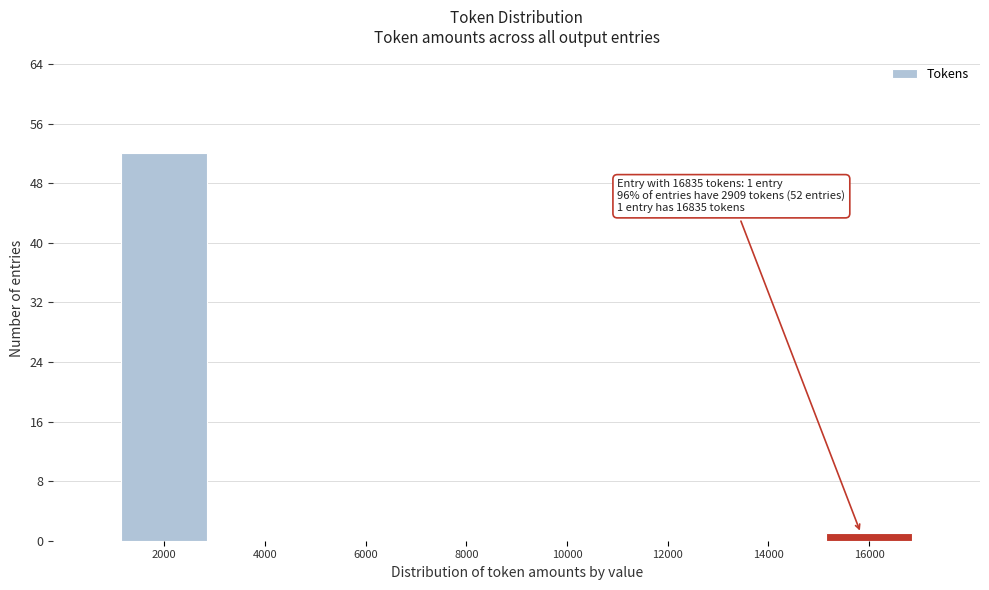

Reading left to right, extract all data points from this chart.

2000=52	4000=0	6000=0	8000=0	10000=0	12000=0	14000=0	16000=1